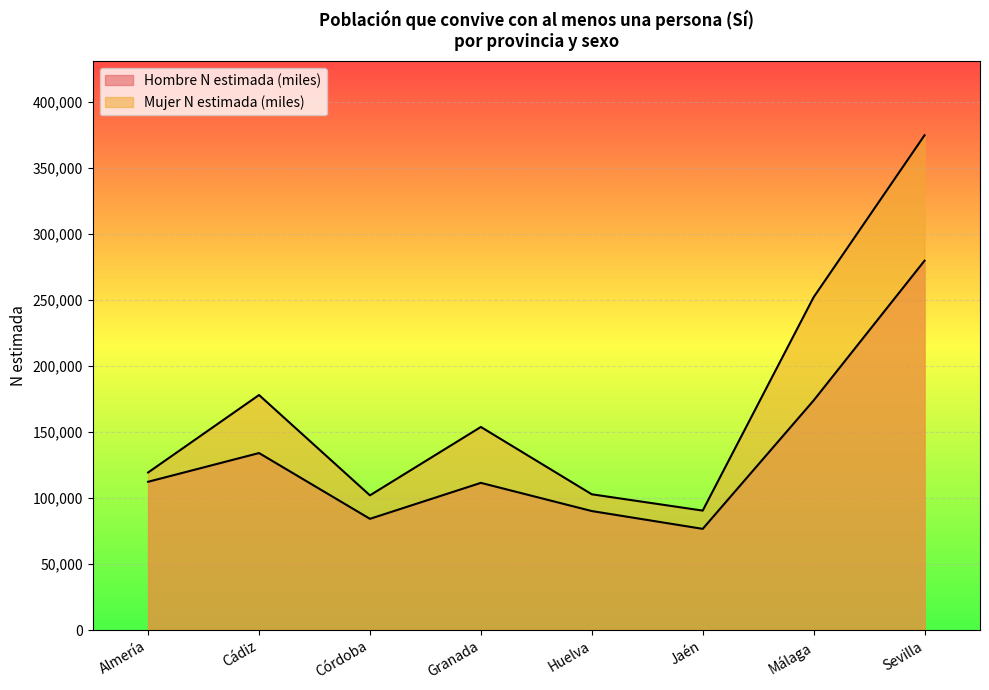

Is it true that Hombre N estimada (miles) equals 186414 at Granada?

False